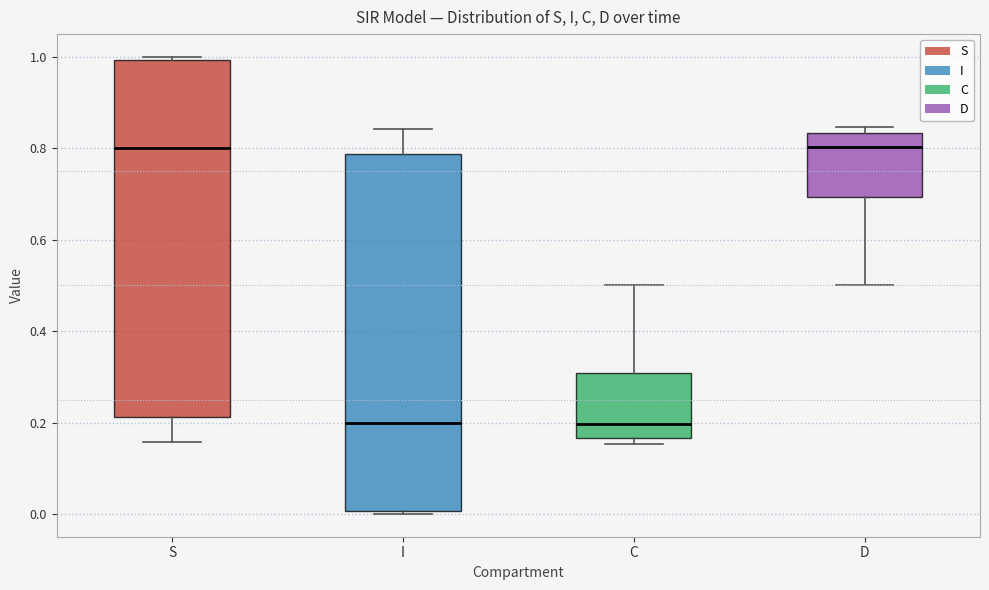

Reading left to right, transcribe this box plot: for each box, give where its median line is, the range the box spans, and where its two whiskers end, as read against the y-axis. The values are not printed on the chart, so give them approximately, as read against the axis.

S: median 0.80, box 0.22 to 1.00, whiskers 0.16 to 1.00
I: median 0.20, box 0.00 to 0.78, whiskers 0.00 to 0.84
C: median 0.20, box 0.16 to 0.30, whiskers 0.16 (just below the box's lower edge) to 0.50
D: median 0.80, box 0.70 to 0.84, whiskers 0.50 to 0.84 (just above the box's upper edge)